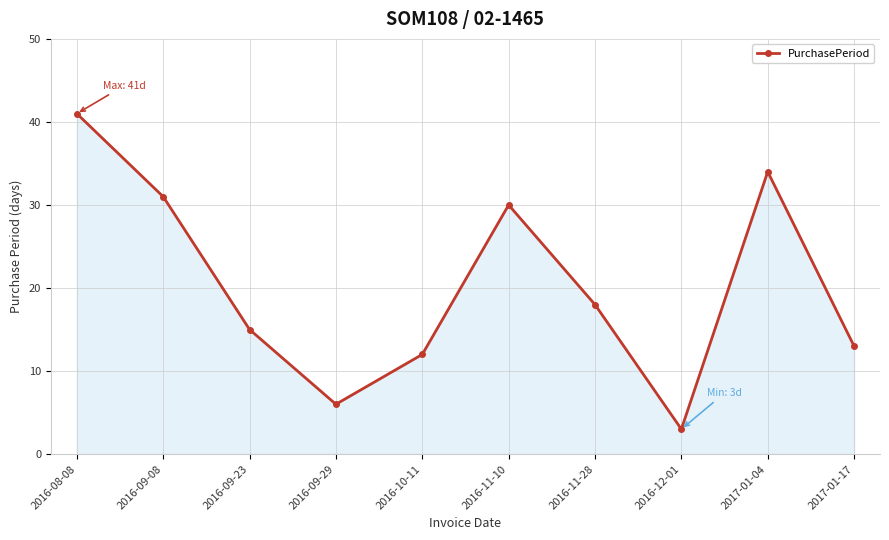

What is the approximate value at 2016-09-08?

31